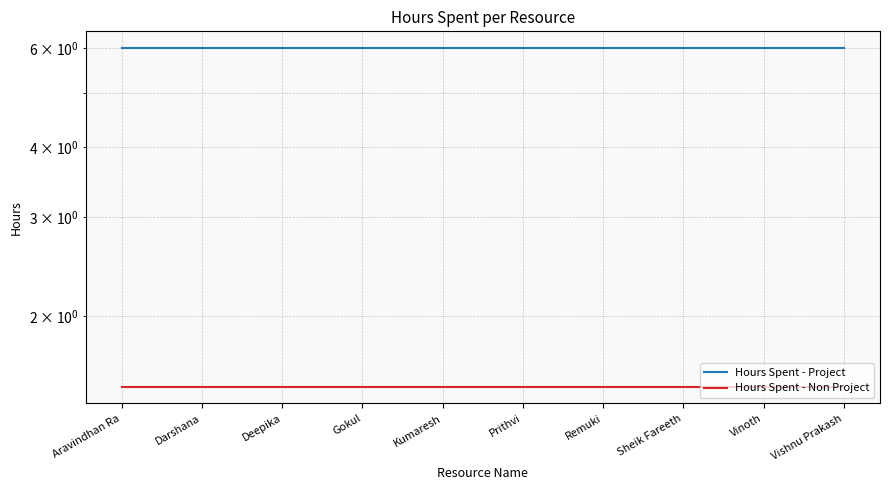

The value of Hours Spent - Project at Darshana is 6.0. True or false?

True